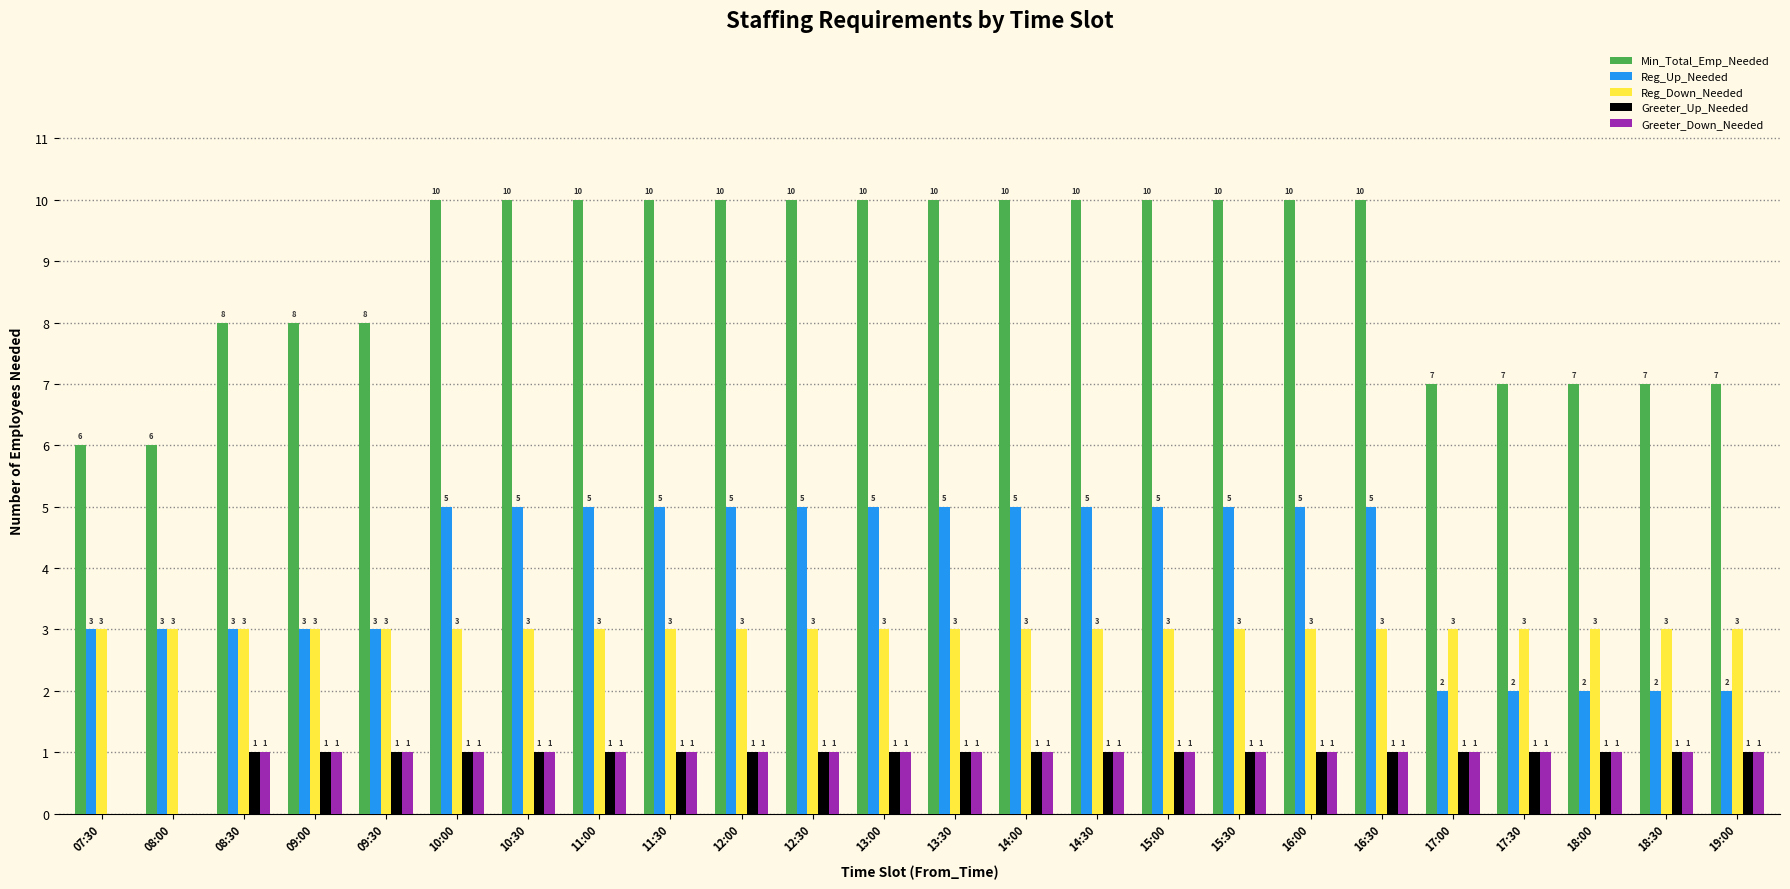

Count the number of data series in this chart.

5